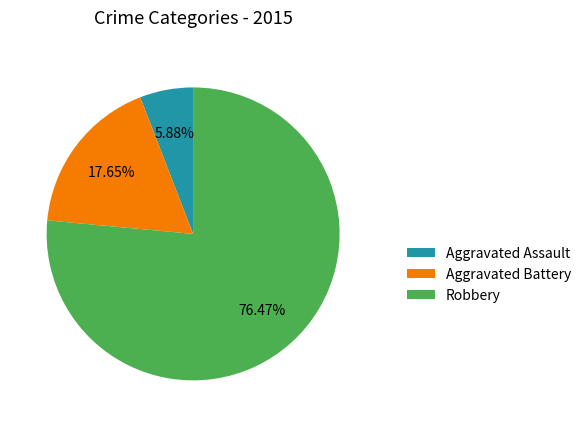

Which category accounts for the majority?

Robbery